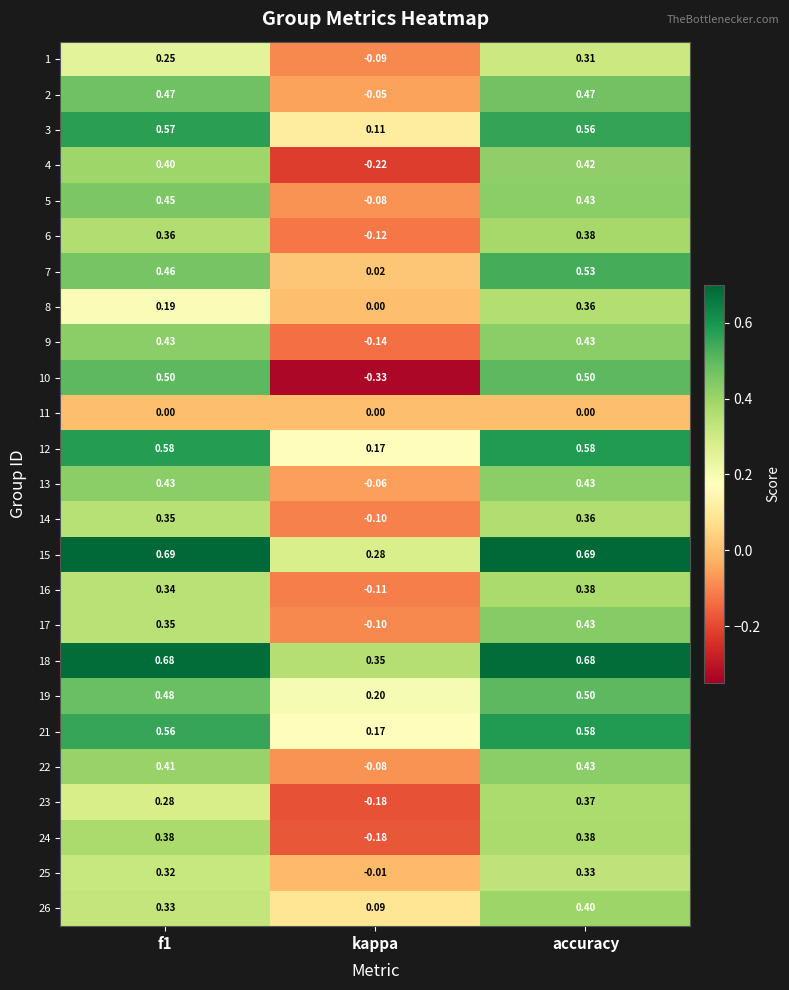

Count the number of categories in the chart.

3